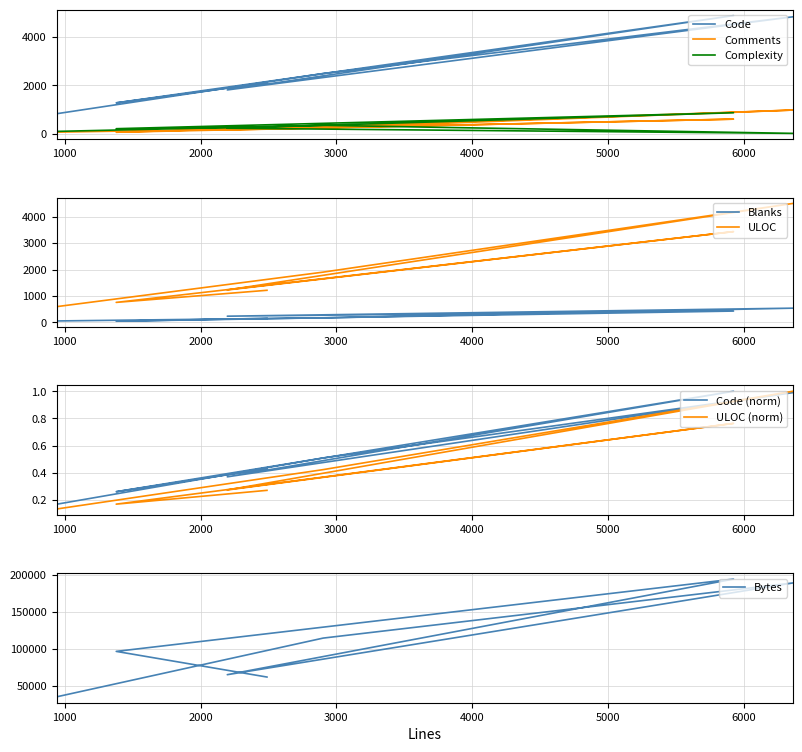

What is the average value of the Complexity series?

286